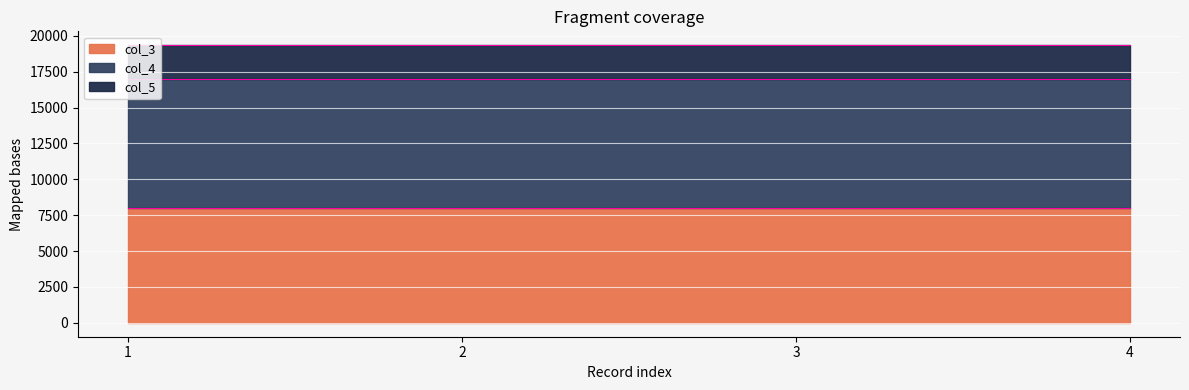

What is the maximum value for col_4?

8999